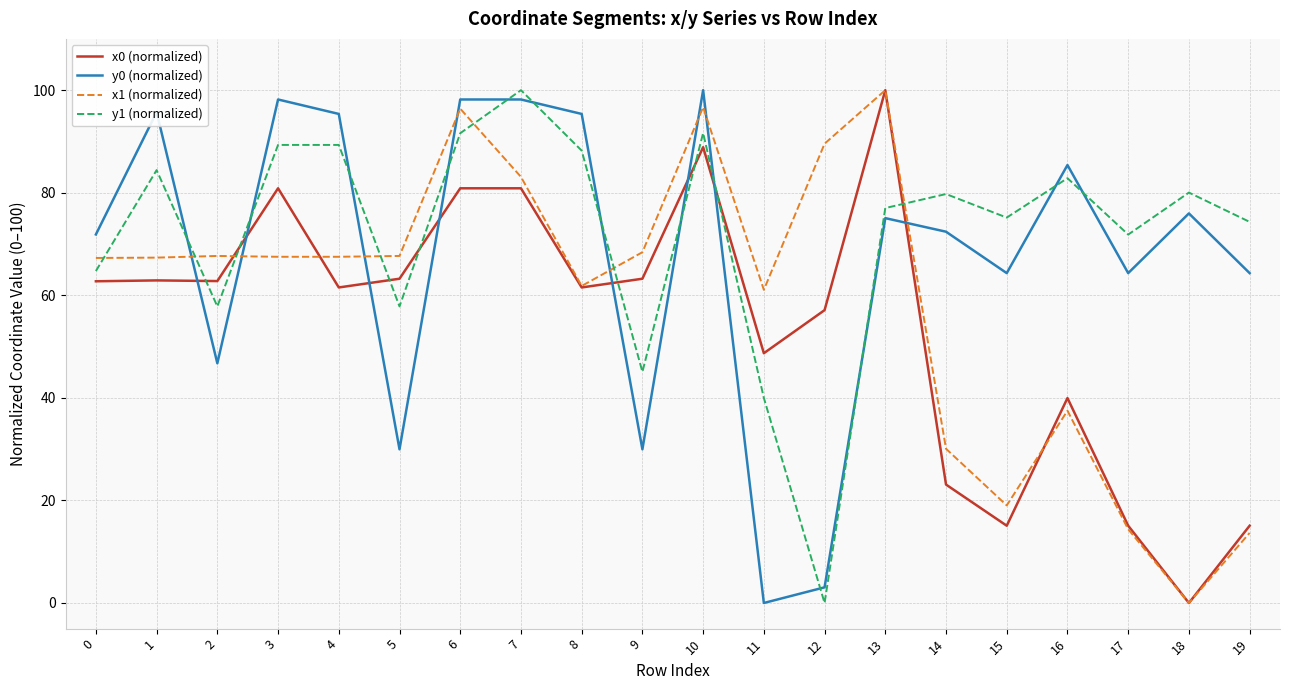

At which category does y0 (normalized) reach its first local valley?

2